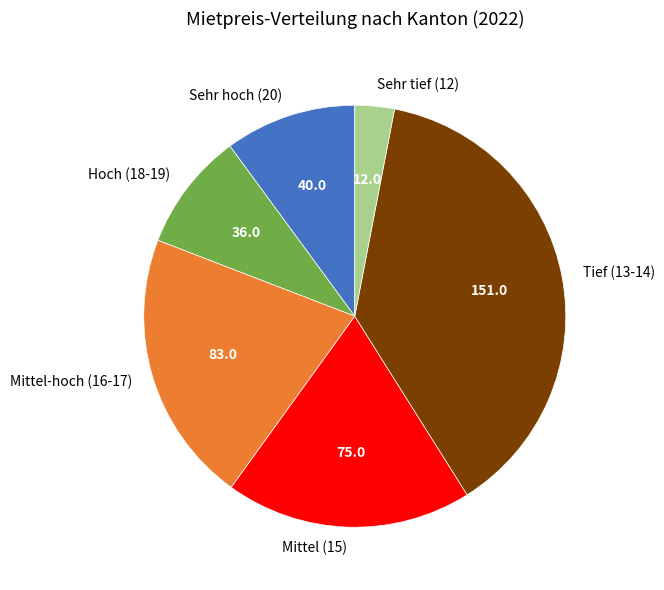

True or false: Sehr hoch (20) accounts for 21% of the total.

False